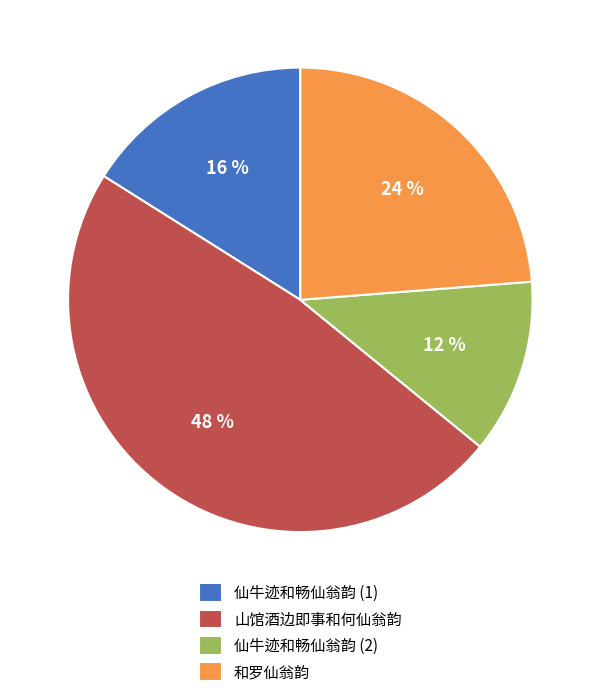

To the nearest percent, what is the difference between the largest and smallest slice percentages?

36%